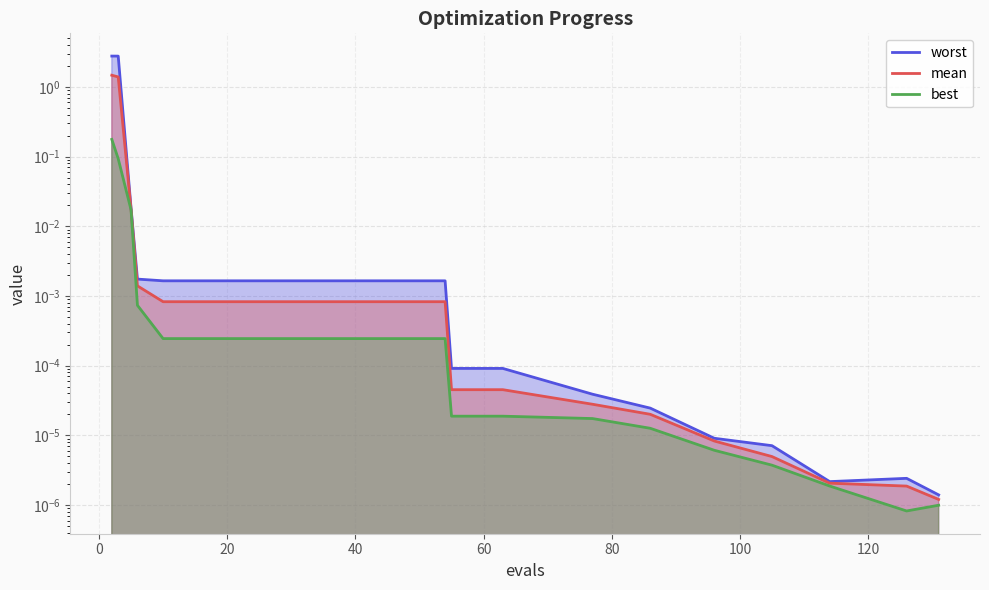

What are all the series names shown in the legend?

worst, mean, best